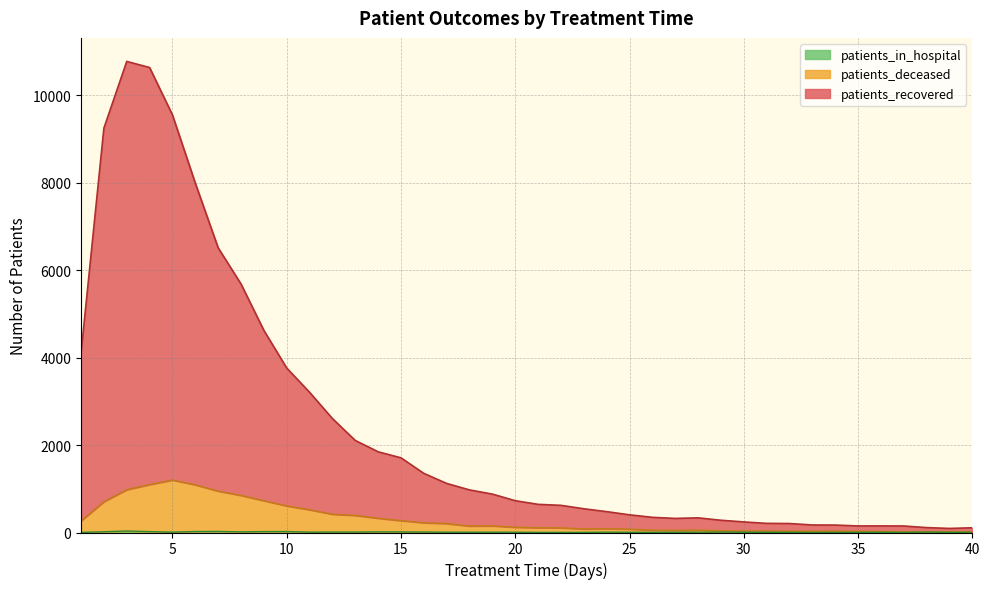

Where does the patients_recovered series first go above 727?

1